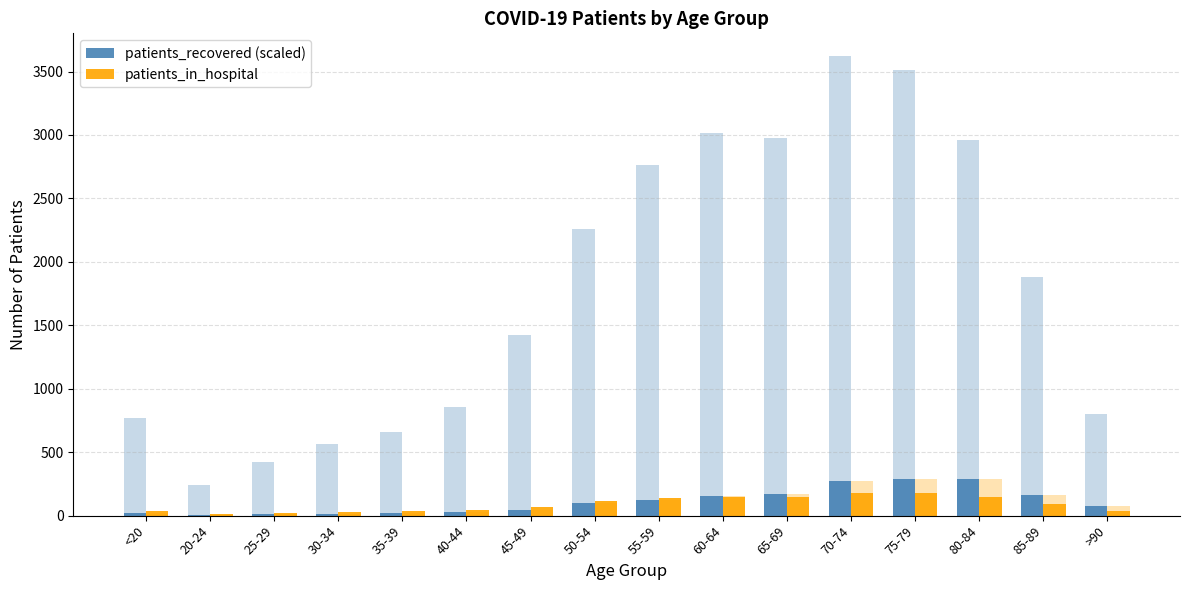

What is the difference between the second highest and second lowest values in the patients_recovered series?

274.0